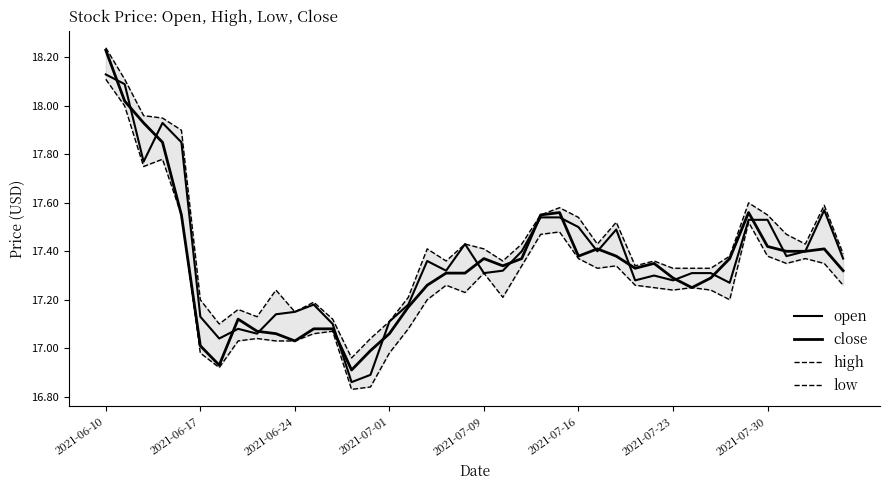

Is the value of open at 2021-07-09 greater than the value of low at 39?

Yes